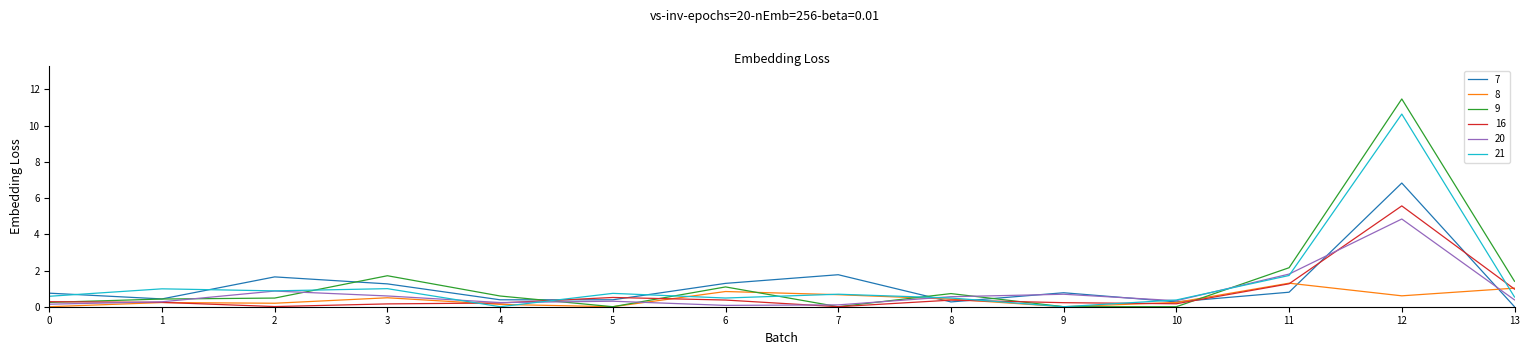

Which series has the widest spread of values?

9